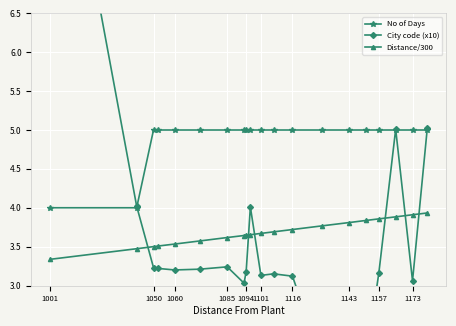

True or false: Distance/300 and No of Days cross at least once.

False